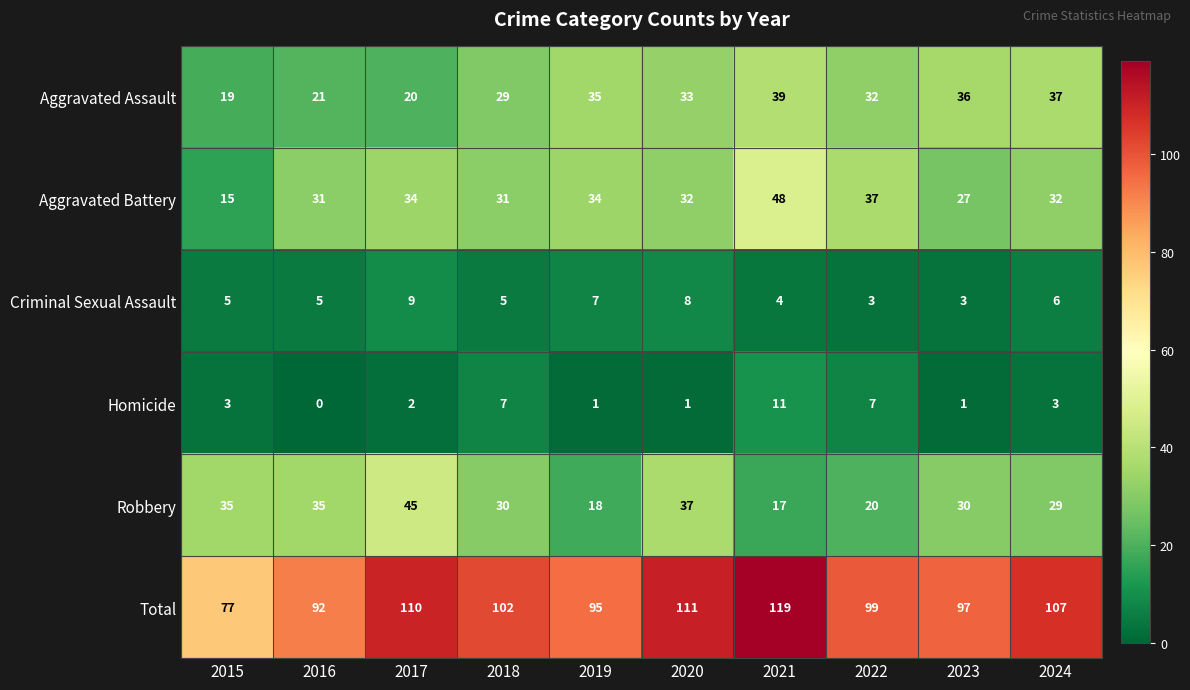

What is the approximate value of Total at 2019, to the nearest 10?

100